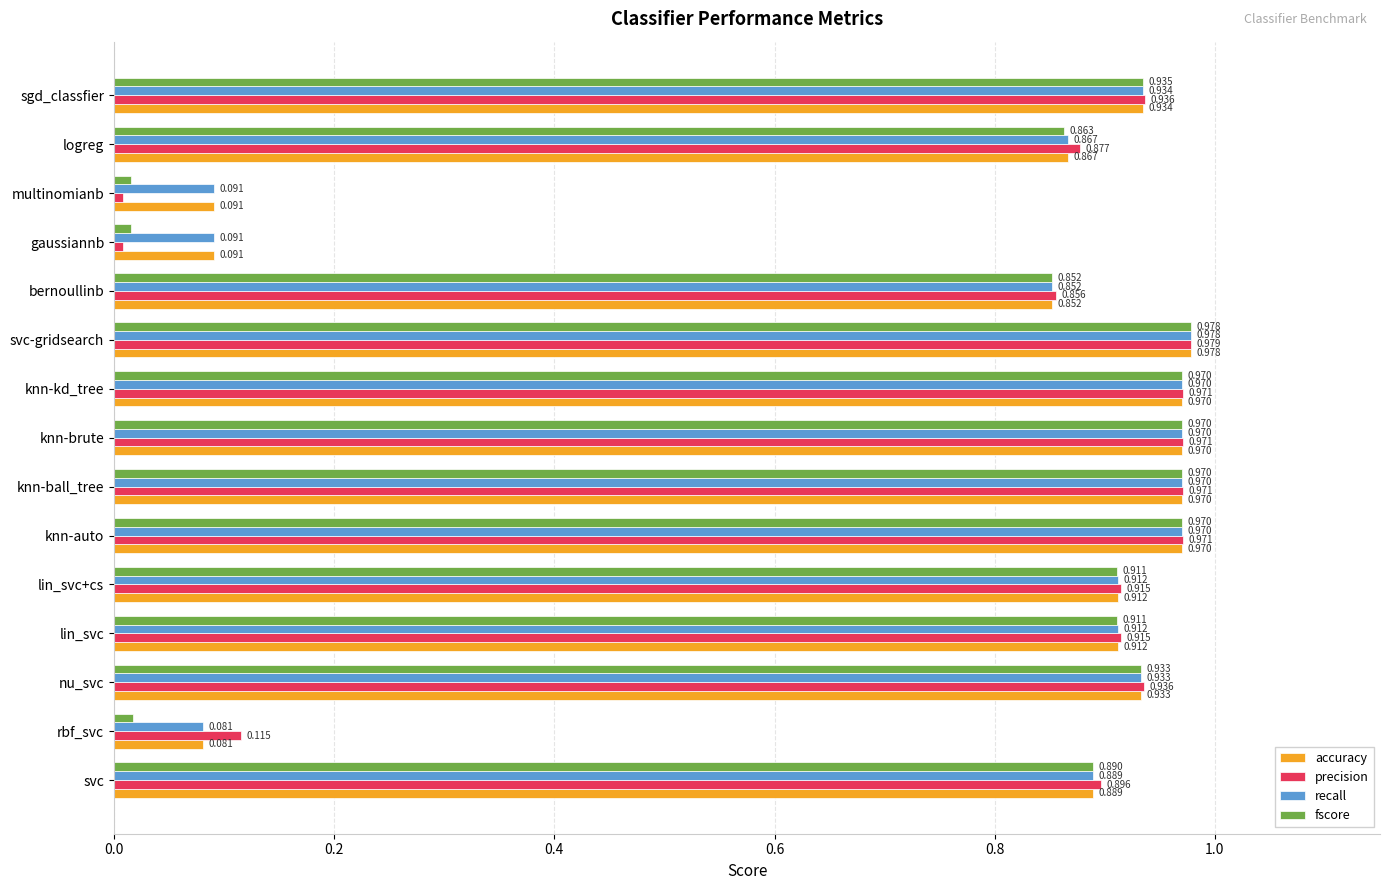

Which series has the widest spread of values?

precision